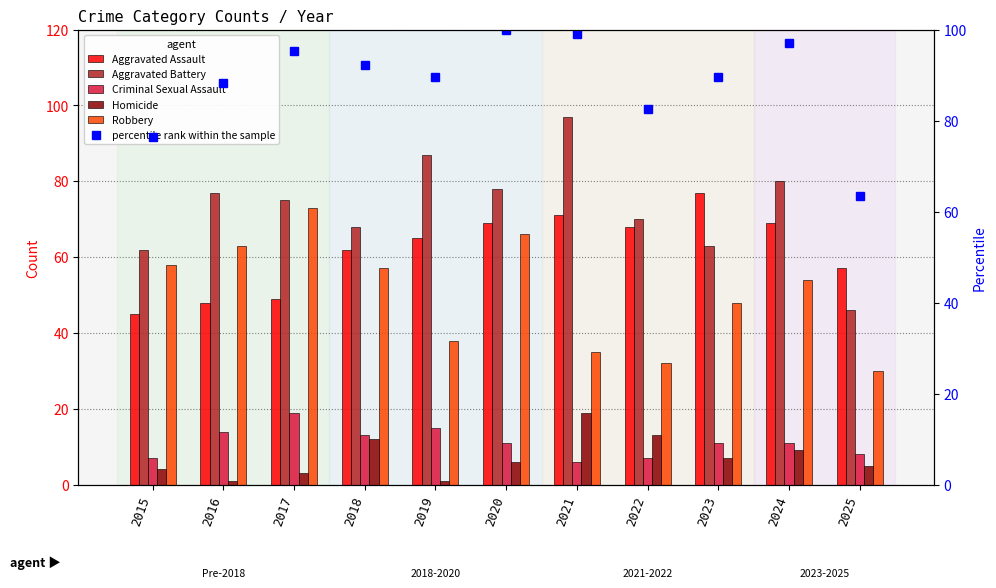

What is the maximum value shown in the chart?

100.0